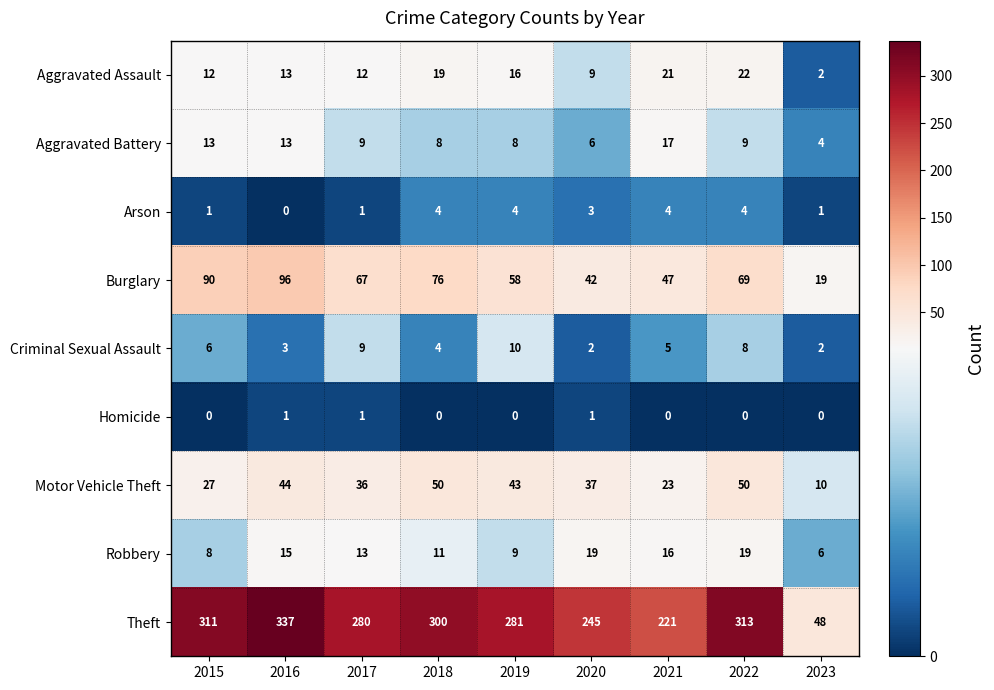

List the series in order of their peak value, lowest first.

Homicide, Arson, Criminal Sexual Assault, Aggravated Battery, Robbery, Aggravated Assault, Motor Vehicle Theft, Burglary, Theft